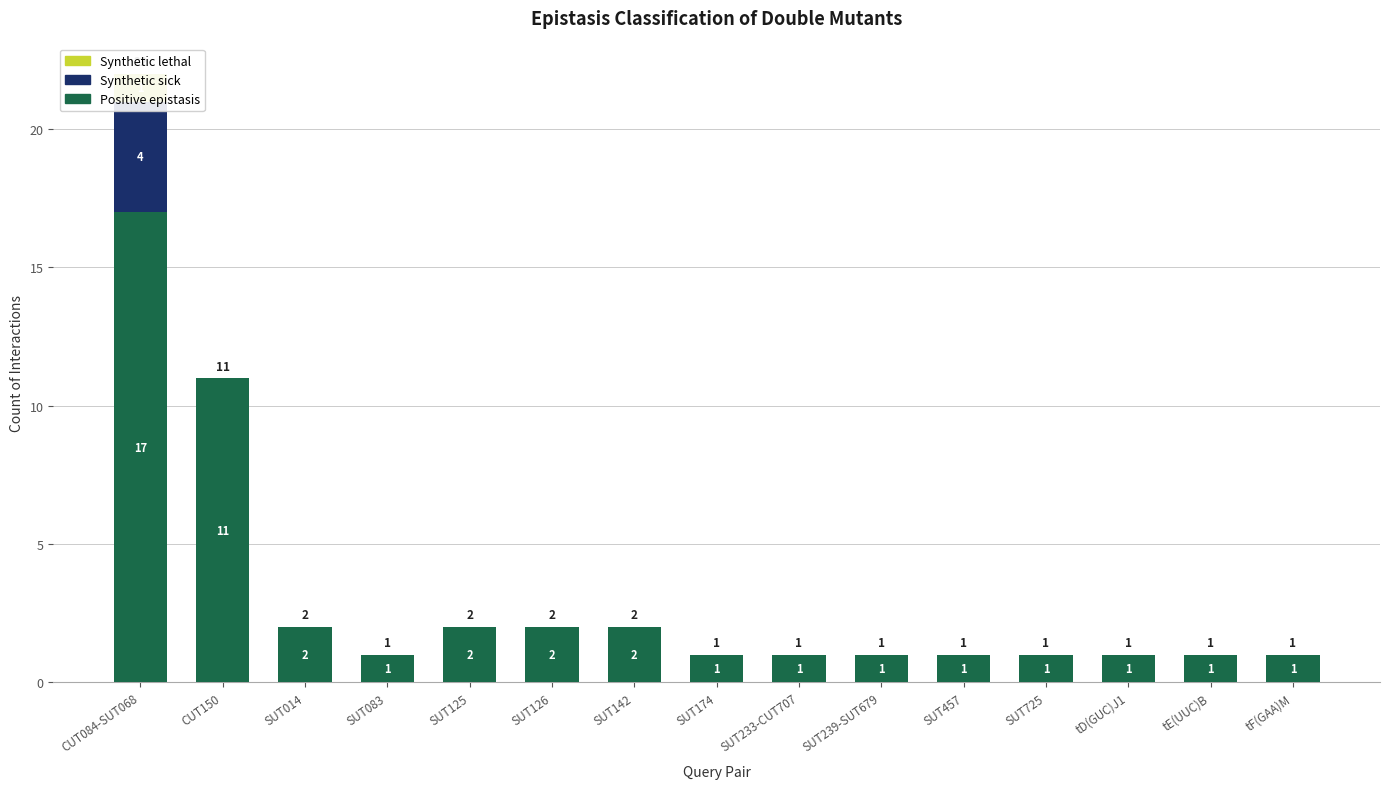

The Synthetic sick series shows 0 at CUT150. True or false?

True